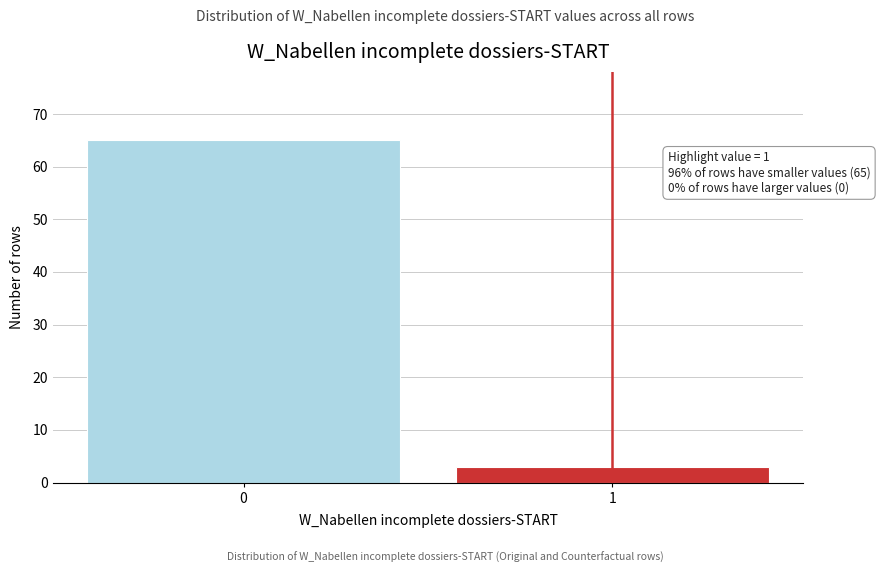

Reading right to left, extract all data points from this chart.

3	65